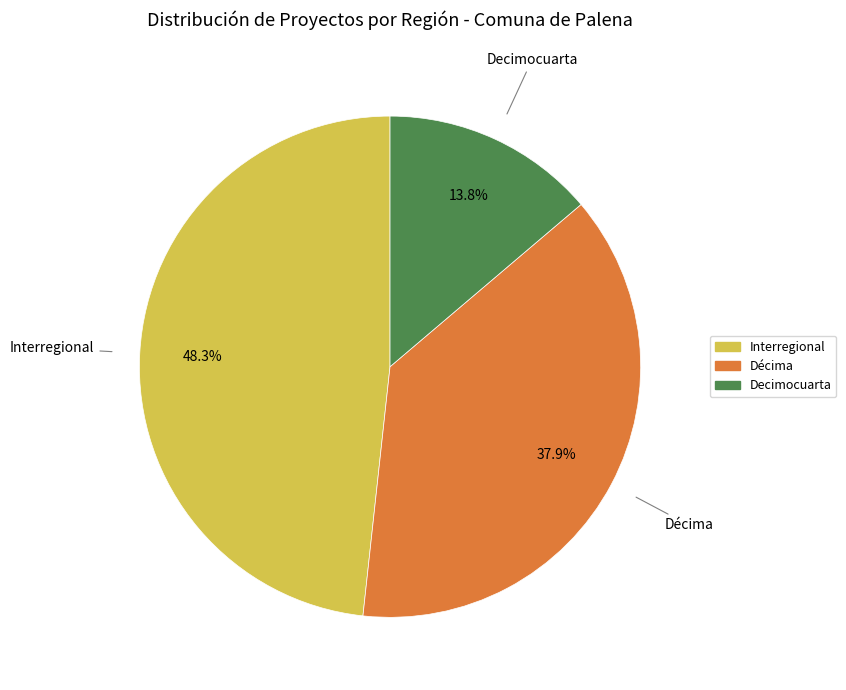

Is Décima the majority of the pie?

No